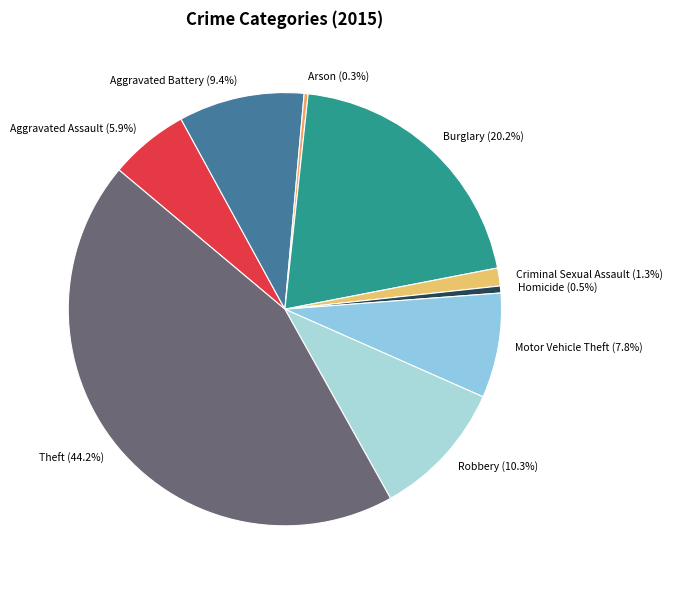

Is there a majority slice in this chart?

No